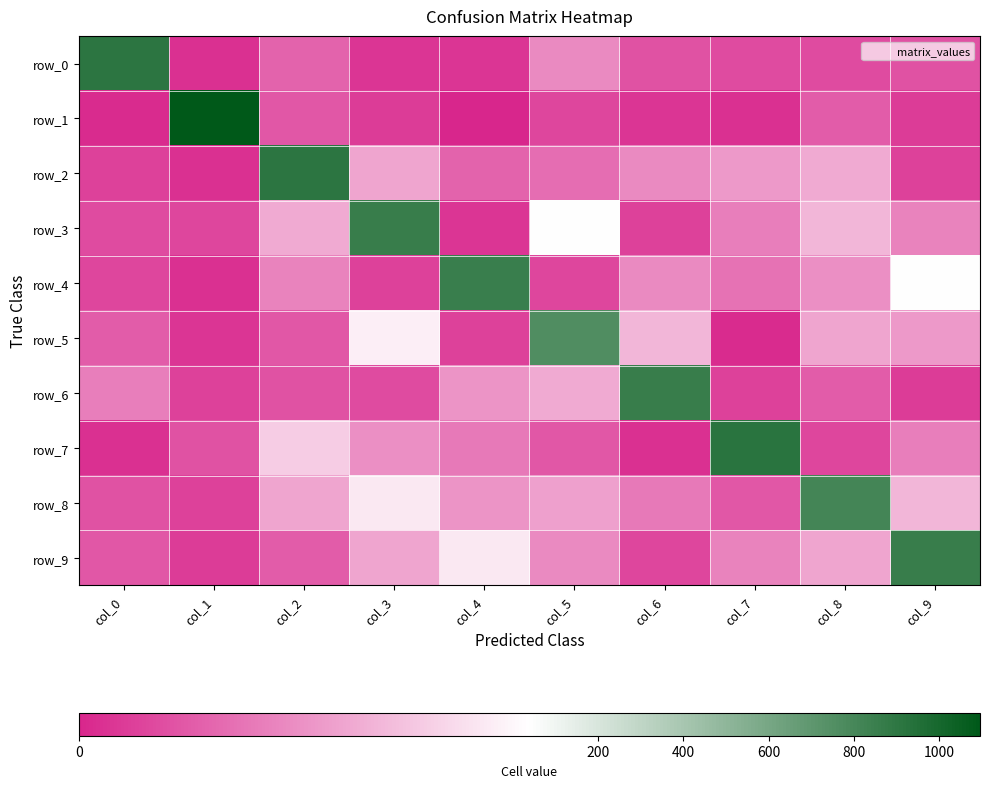

What is the total value across all series at col_5?

917